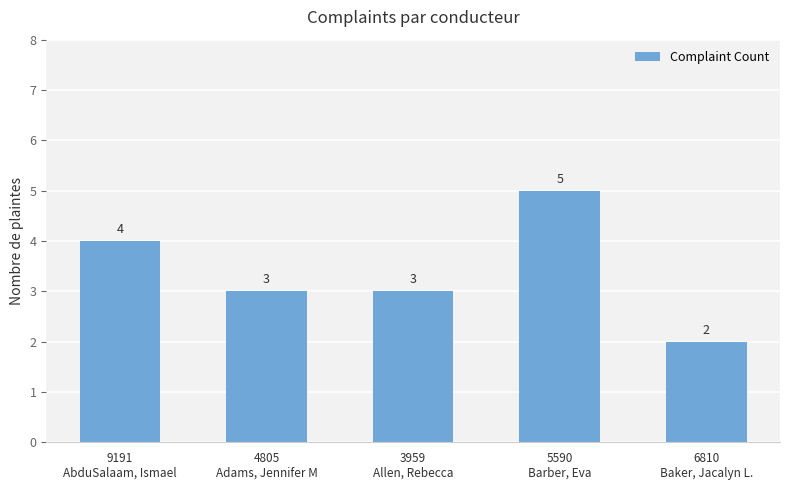

Reading left to right, transcribe all the data shown in this chart.

9191
AbduSalaam, Ismael=4	4805
Adams, Jennifer M=3	3959
Allen, Rebecca=3	5590
Barber, Eva=5	6810
Baker, Jacalyn L.=2